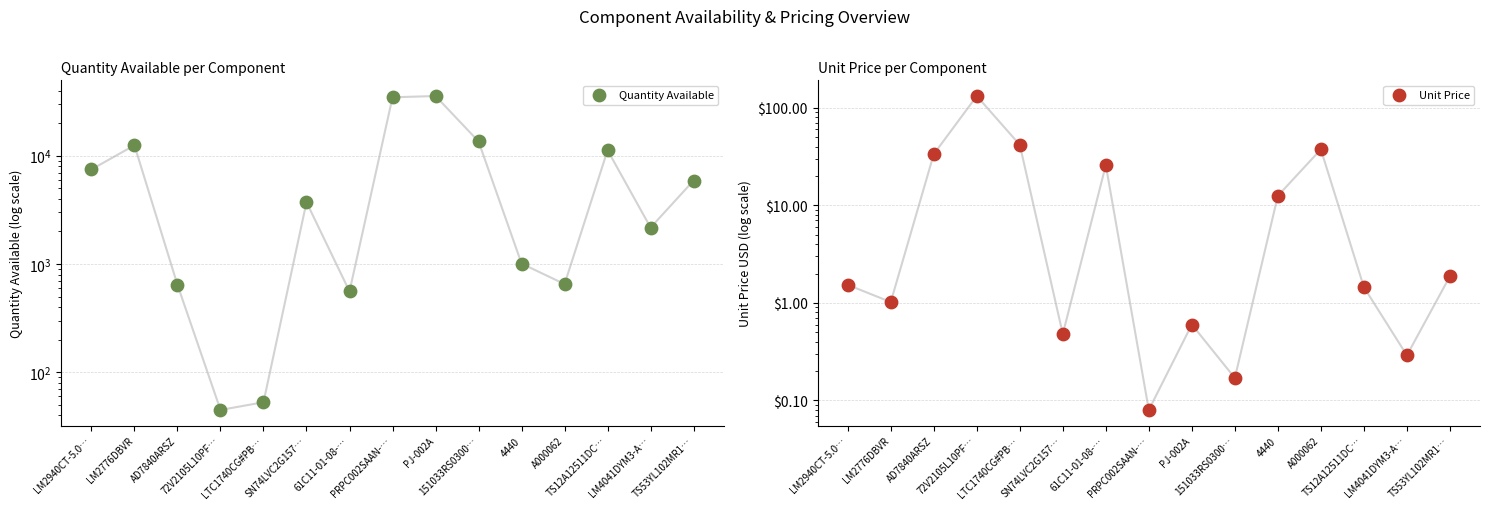

Is the value of Quantity Available at PJ-002A greater than the value of Unit Price at 151033RS0300…?

Yes